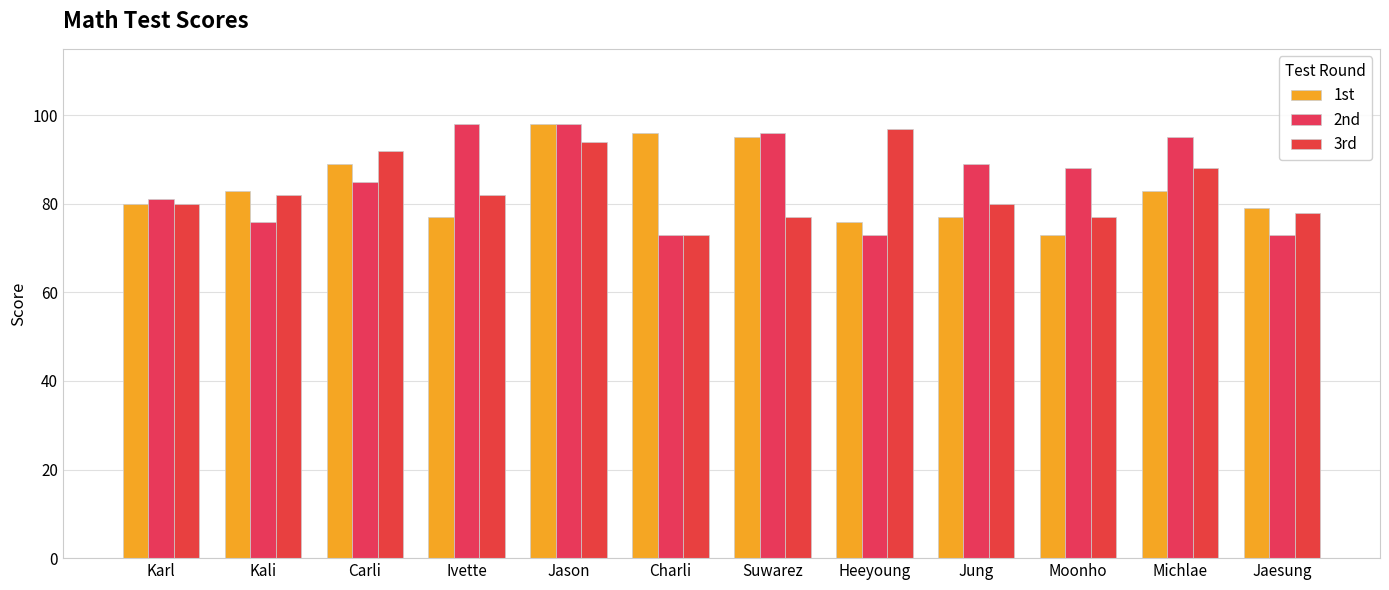

What is the maximum value shown in the chart?

98